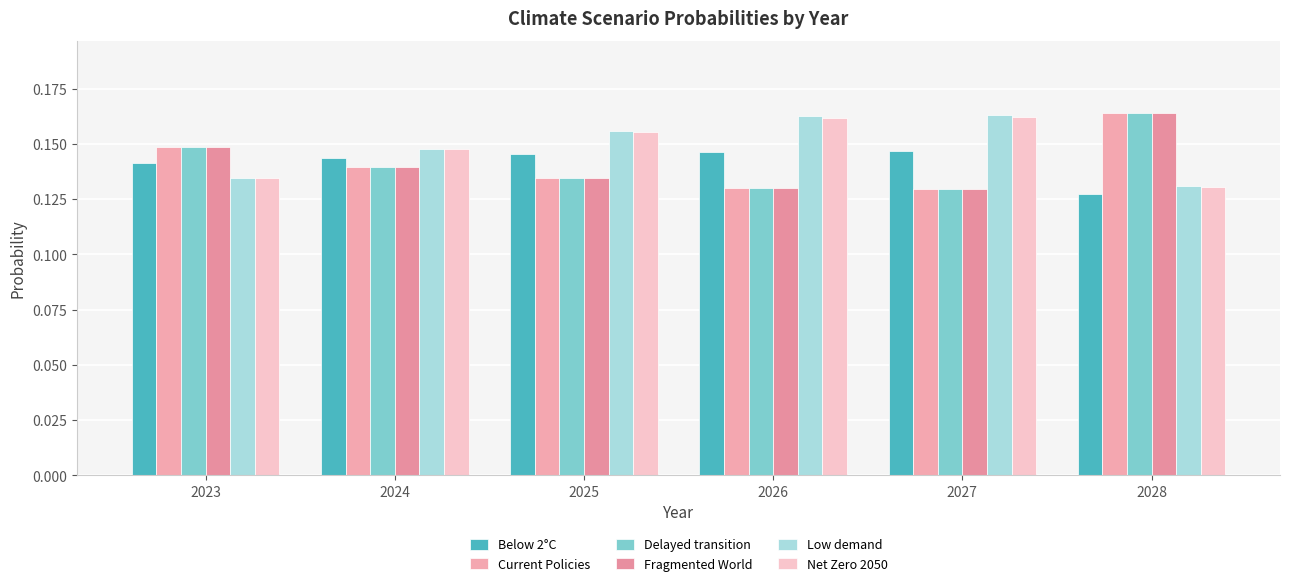

What is the total value across all series at 2023?

0.9